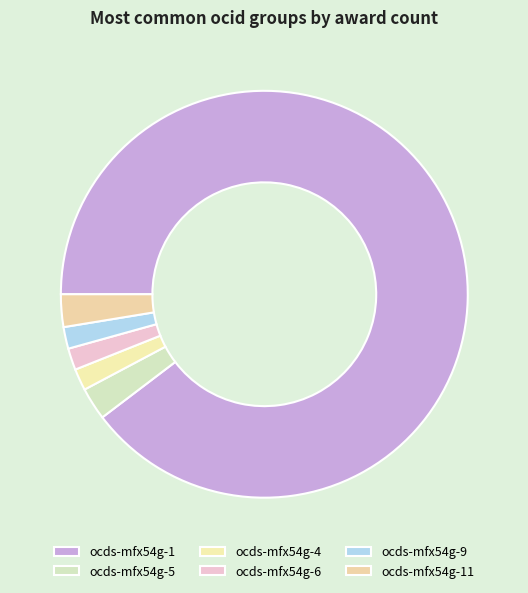

Which has a higher value, ocds-mfx54g-4 or ocds-mfx54g-6?

ocds-mfx54g-4